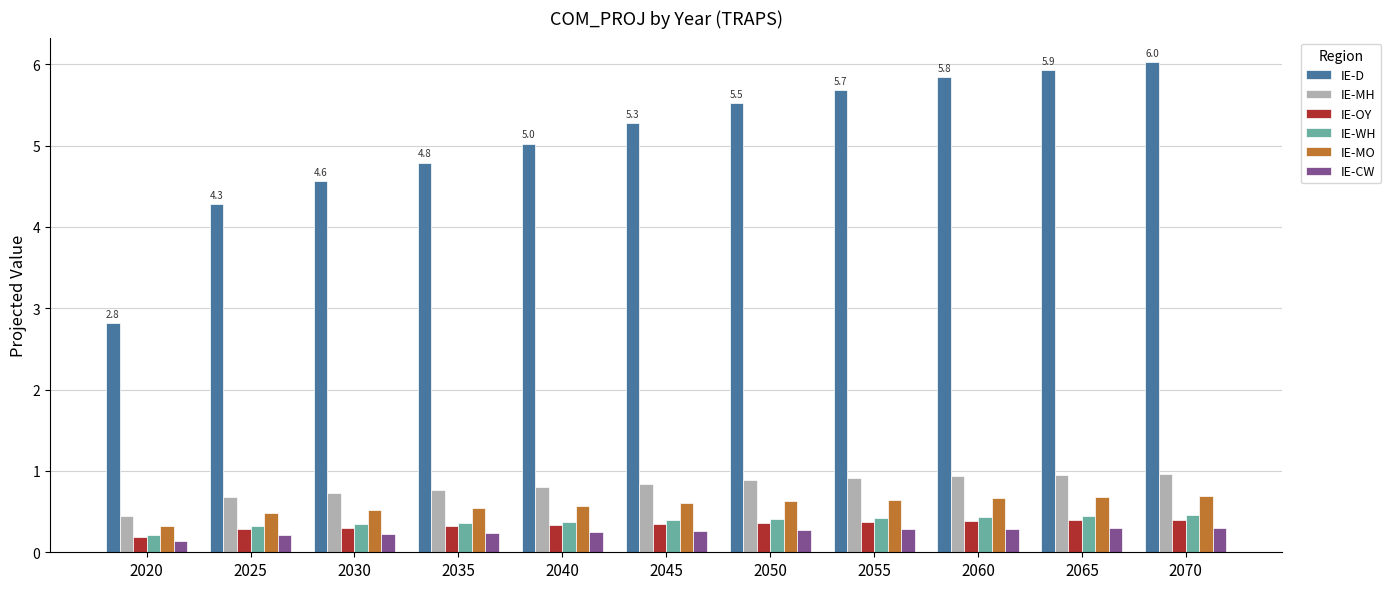

List the labels in order of IE-D value, smallest first.

2020, 2025, 2030, 2035, 2040, 2045, 2050, 2055, 2060, 2065, 2070